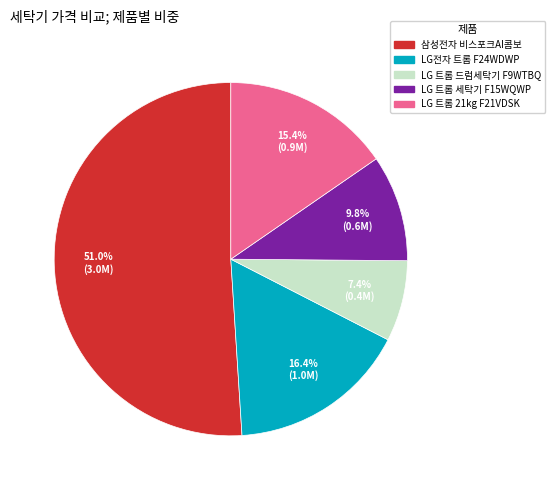

Is there a majority slice in this chart?

Yes